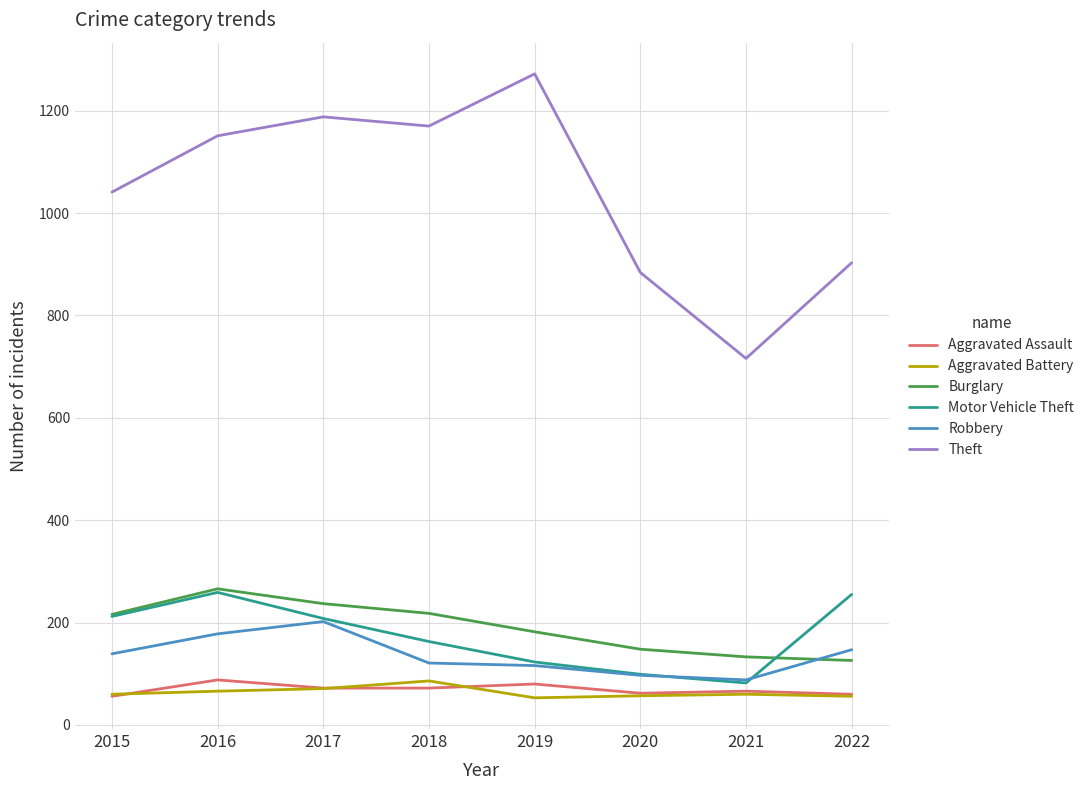

At which label is Motor Vehicle Theft closest to 170?

2018